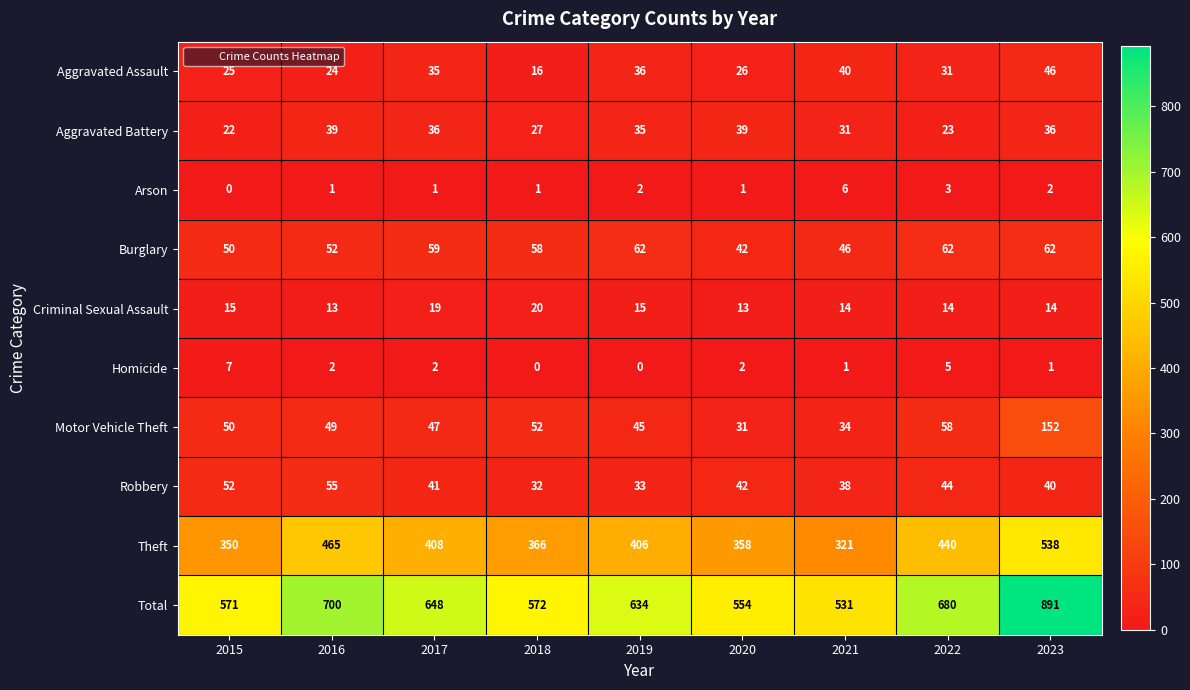

The value of Homicide at 2021 is 1. True or false?

True